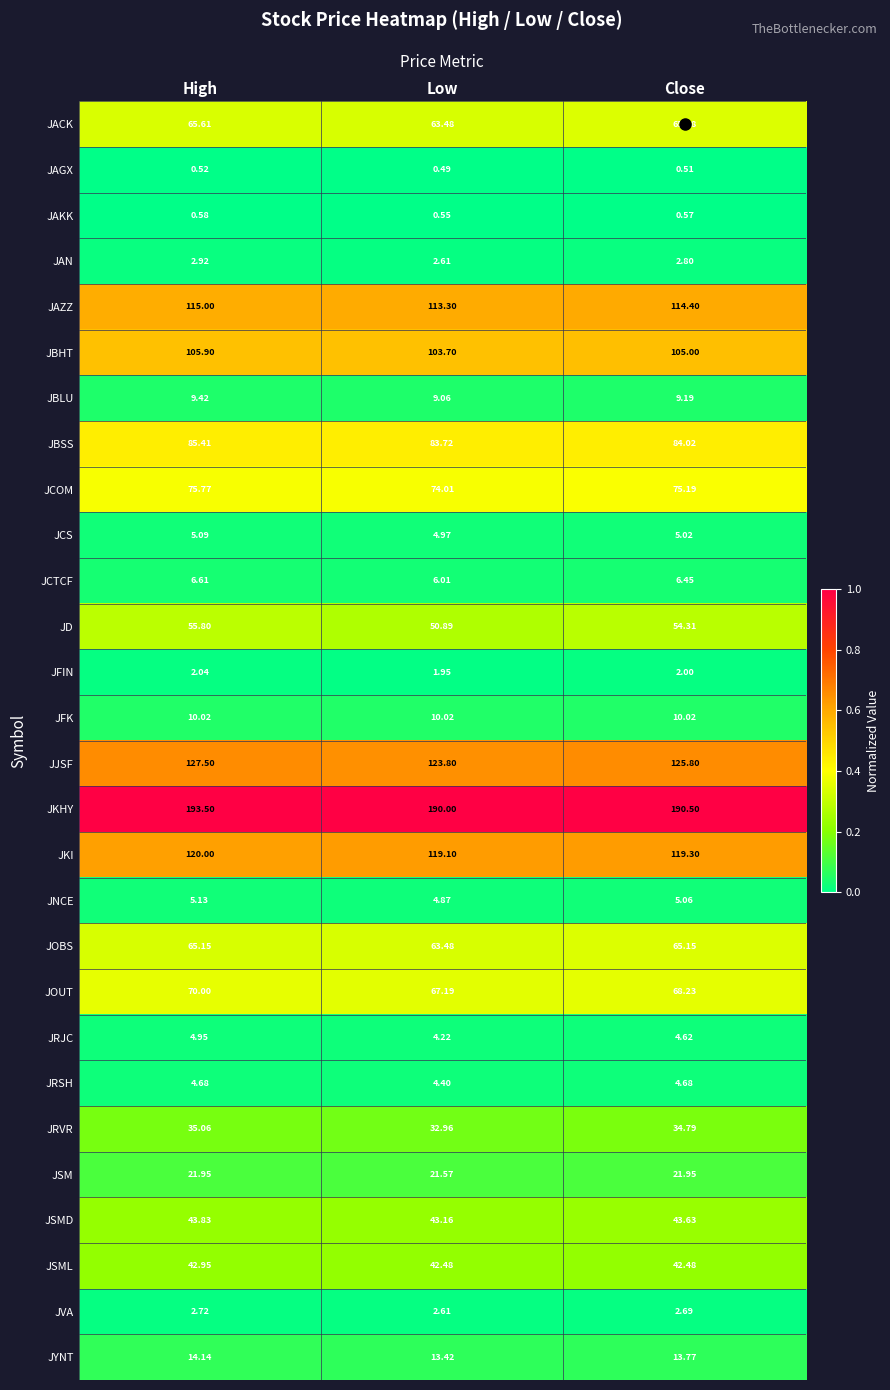

At High, list the series in order from largest to smallest.

JKHY, JJSF, JKI, JAZZ, JBHT, JBSS, JCOM, JOUT, JACK, JOBS, JD, JSMD, JSML, JRVR, JSM, JYNT, JFK, JBLU, JCTCF, JNCE, JCS, JRJC, JRSH, JAN, JVA, JFIN, JAKK, JAGX